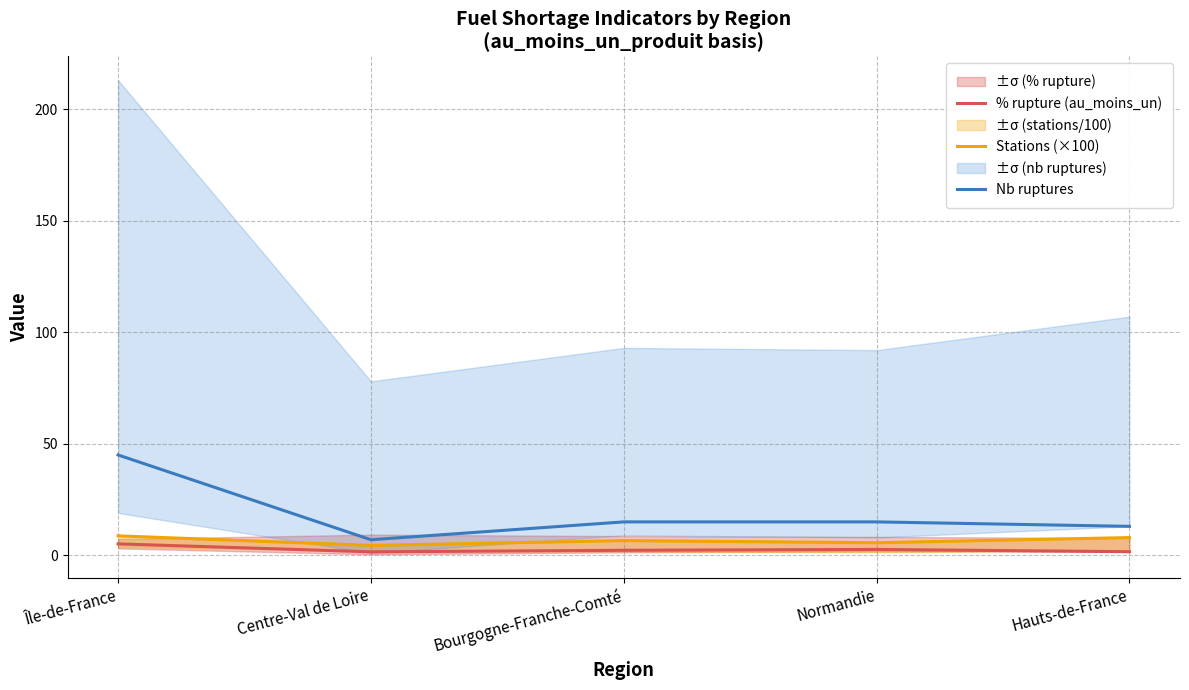

Where is the first local maximum for % rupture (au_moins_un)?

Normandie